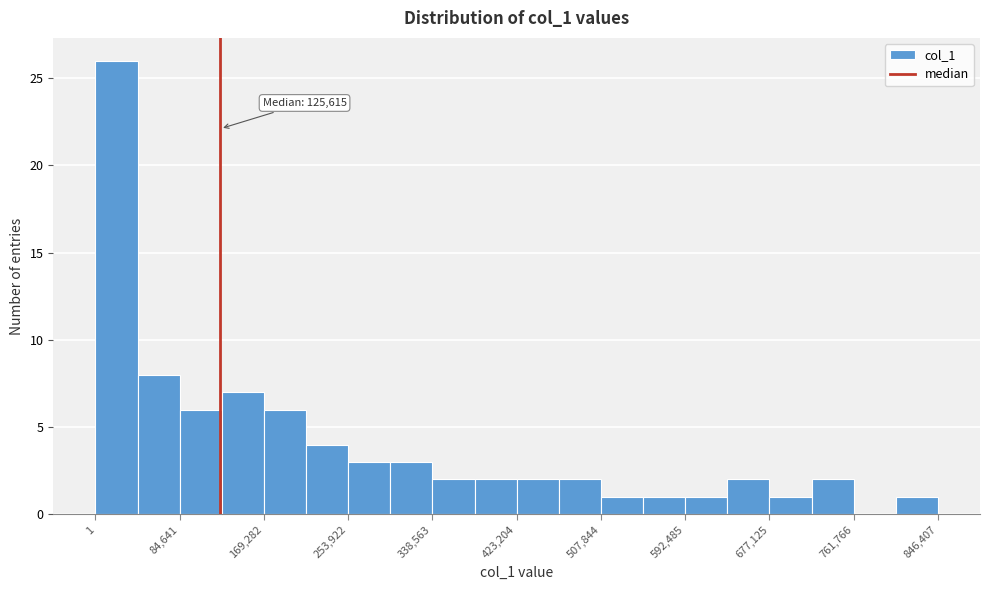

Which range on the x-axis has the tallest bar?

0 to 40000